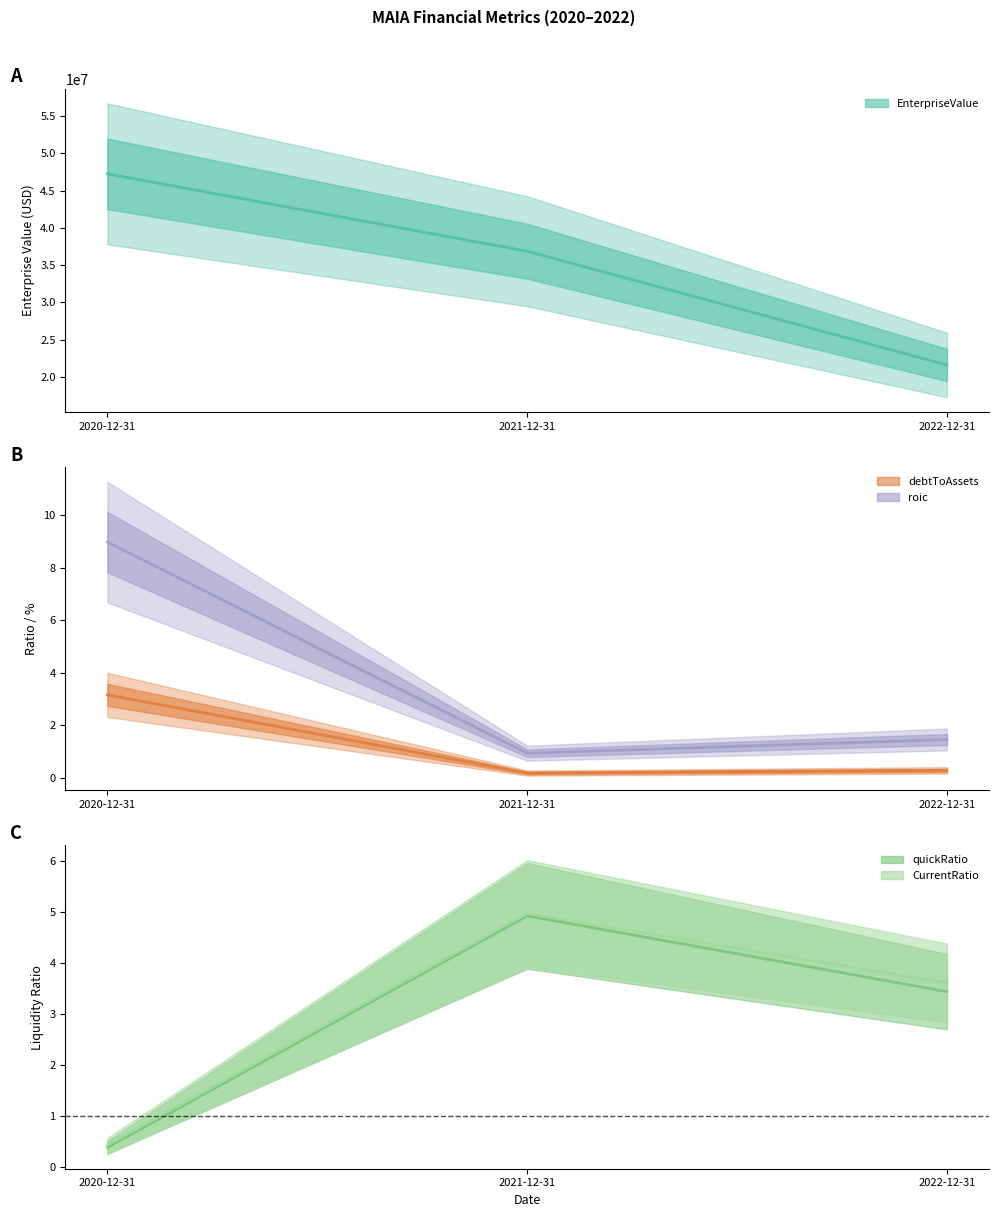

Where does the CurrentRatio series first go above 3?

2021-12-31